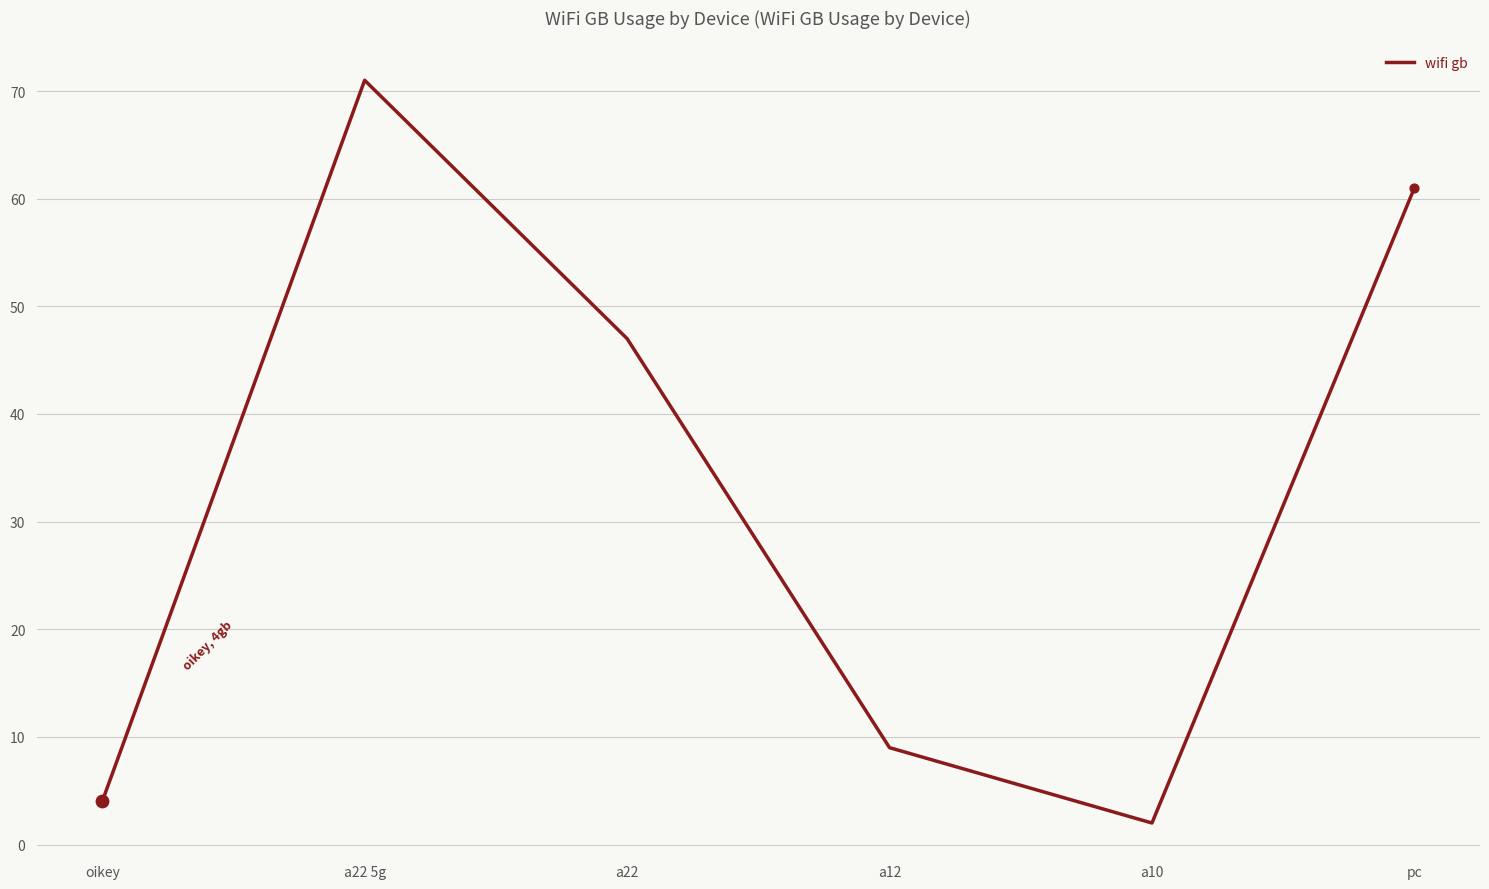

What is the change in value from a22 to pc?

+14